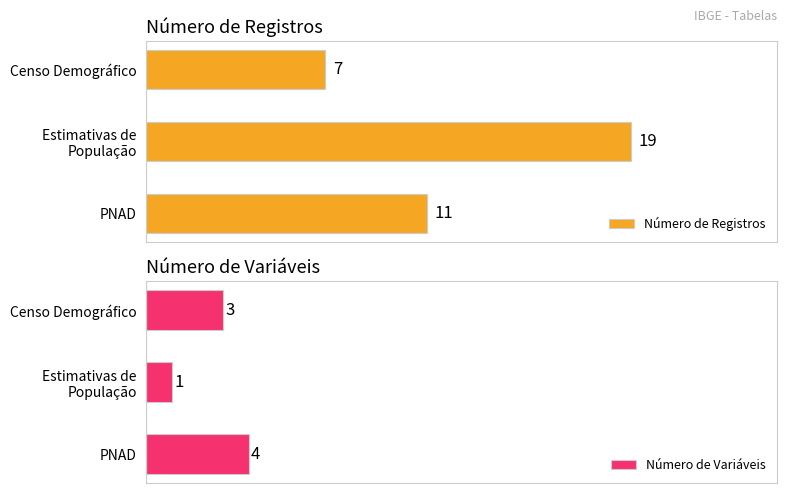

Reading left to right, what are all the values shown in this chart?

Número de Registros: 7	19	11
Número de Variáveis: 3	1	4